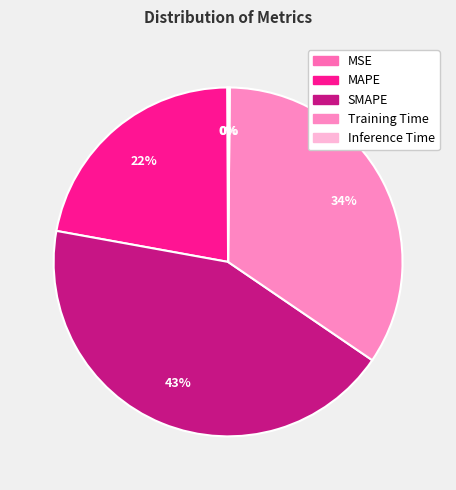

What percentage is the Training Time slice, to the nearest percent?

34%